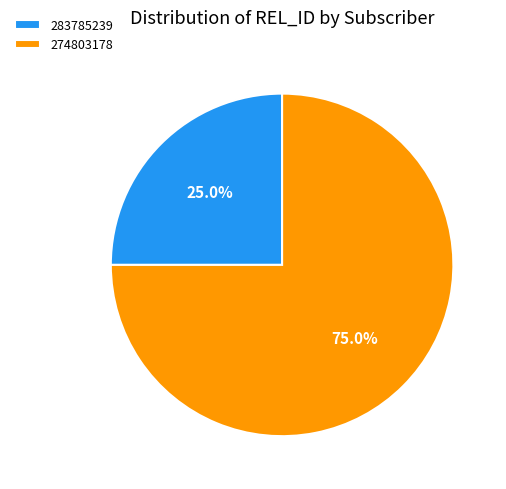

Between 283785239 and 274803178, which is larger?

274803178